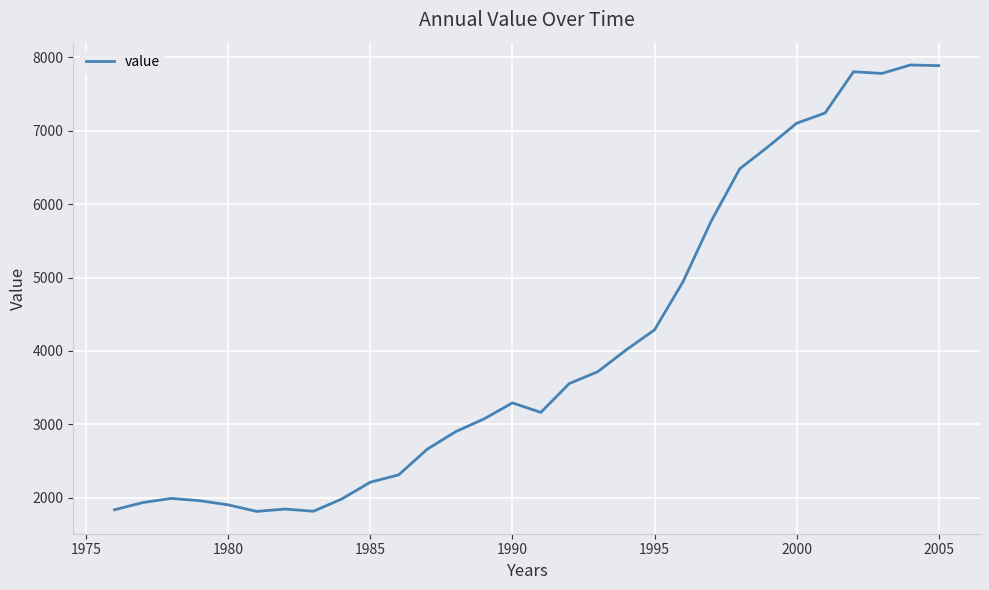

What is the maximum value shown in the chart?

7896